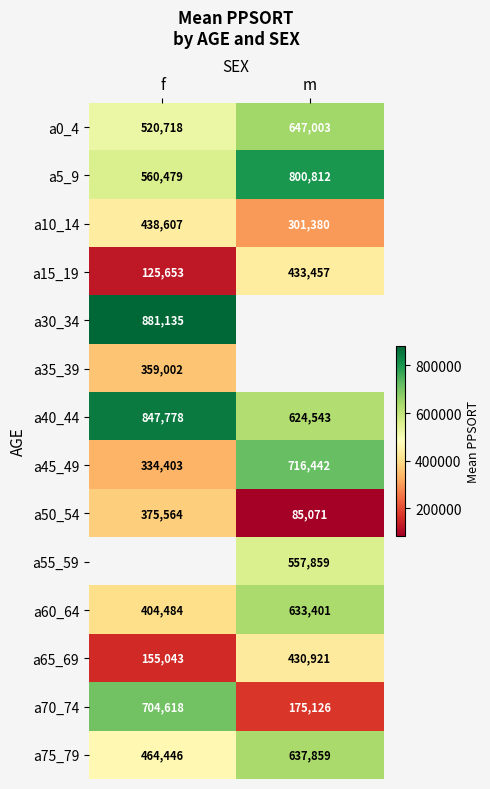

True or false: a45_49 has a value of 435409 at m.

False